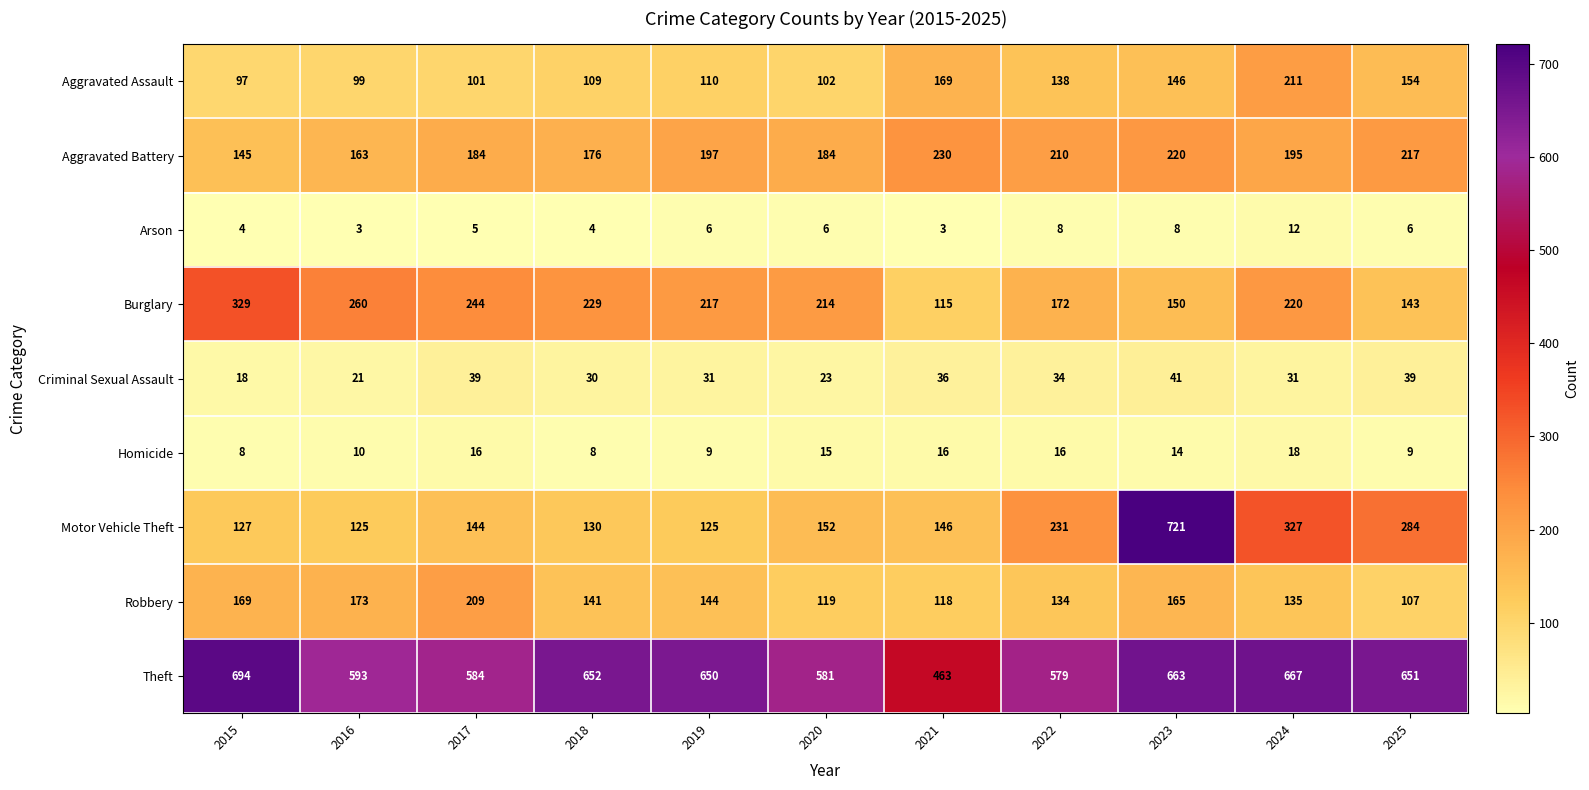

What is the approximate value of Burglary at 2019?

217